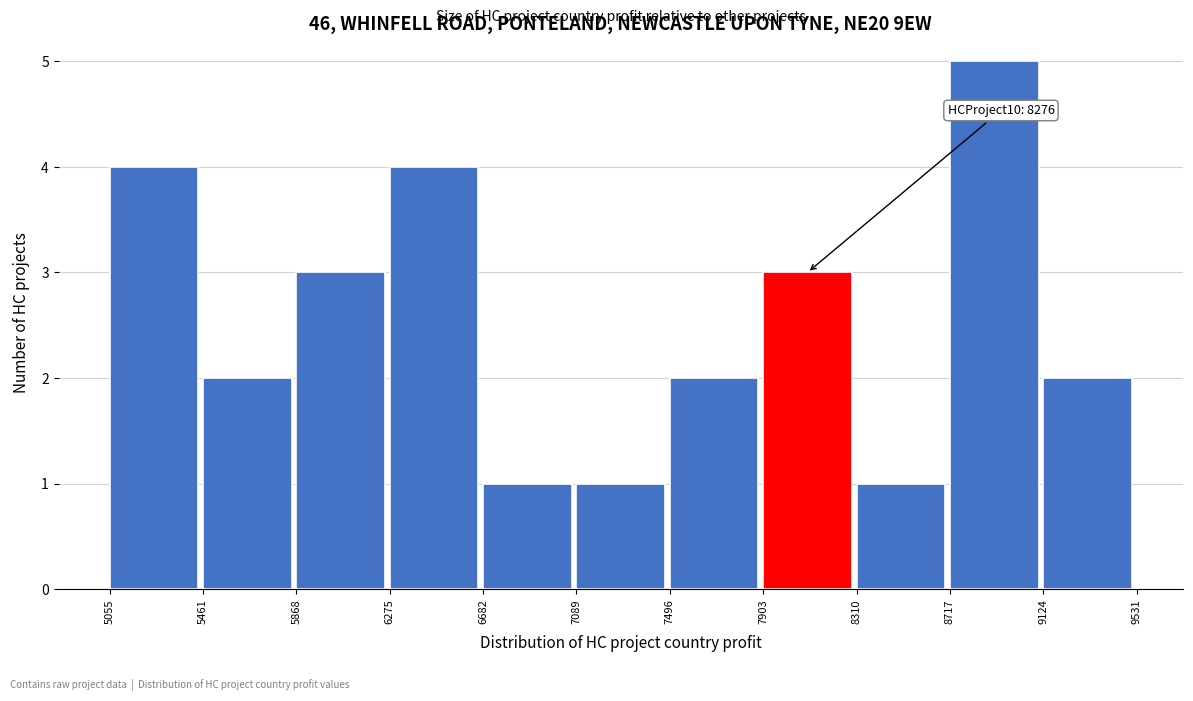

Which range on the x-axis has the tallest bar?

8717 to 9124